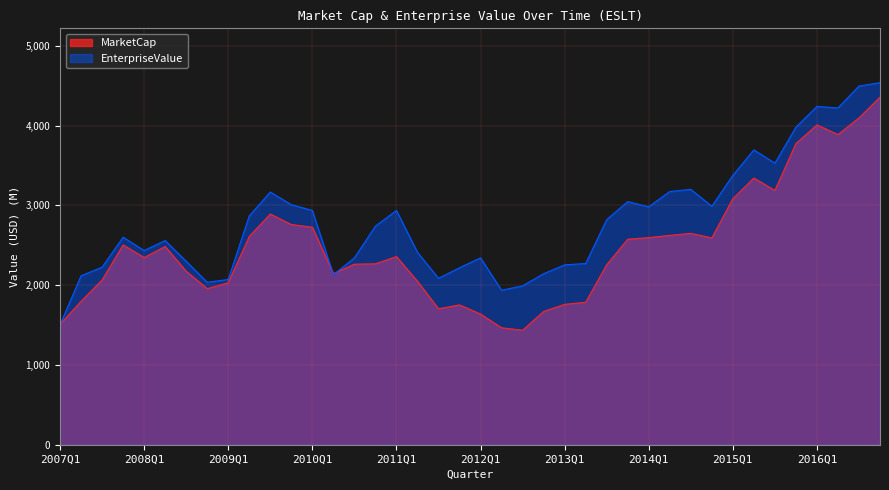

Rank the series by their average value, from lowest to highest.

MarketCap, EnterpriseValue